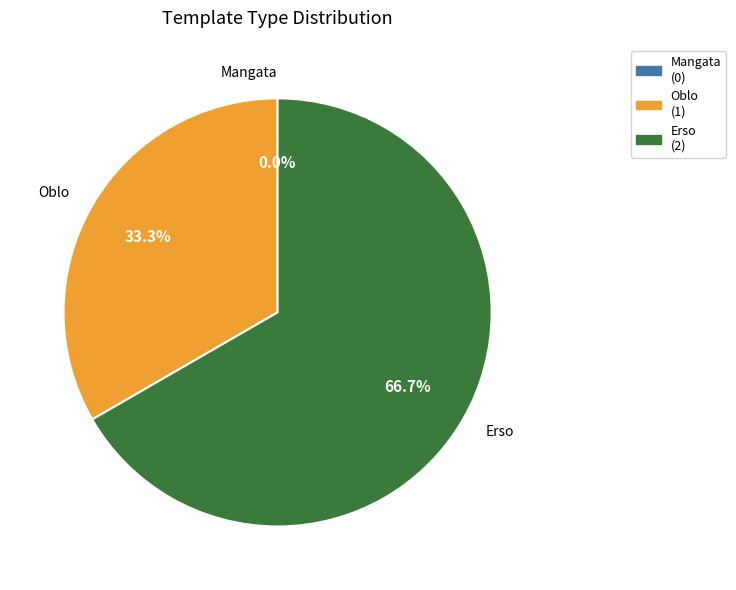

Approximately how many times larger is the value at Erso compared to Oblo?

2.0